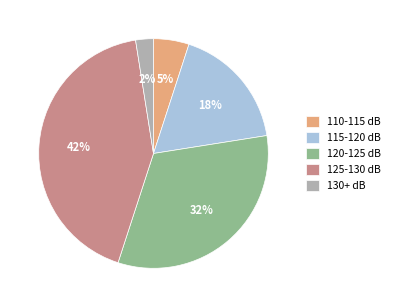

True or false: 125-130 dB accounts for 43% of the total.

True